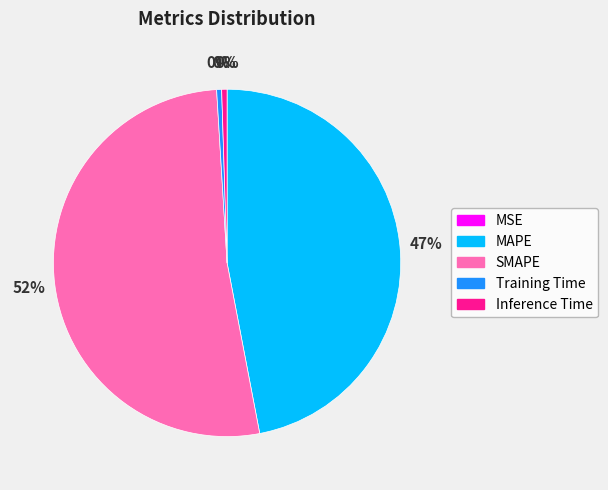

Do MAPE and Training Time together represent more than half of the pie?

No